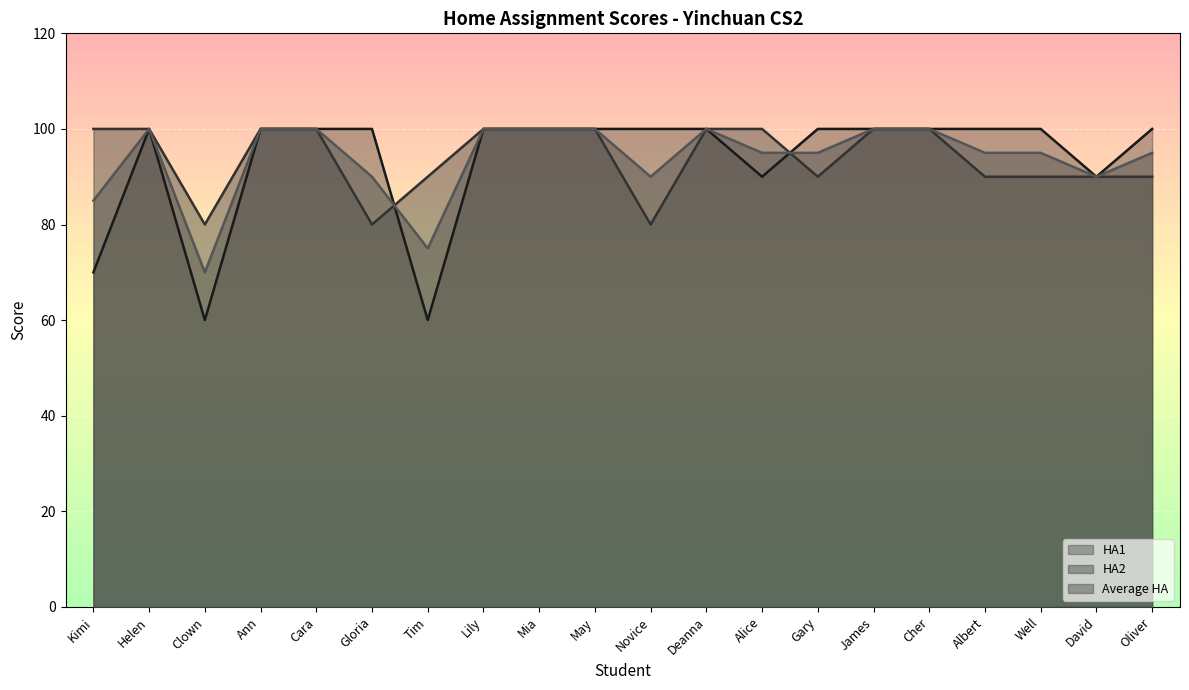

List the labels in order of Average HA value, smallest first.

Clown, Tim, Kimi, Gloria, Novice, David, Alice, Gary, Albert, Well, Oliver, Helen, Ann, Cara, Lily, Mia, May, Deanna, James, Cher